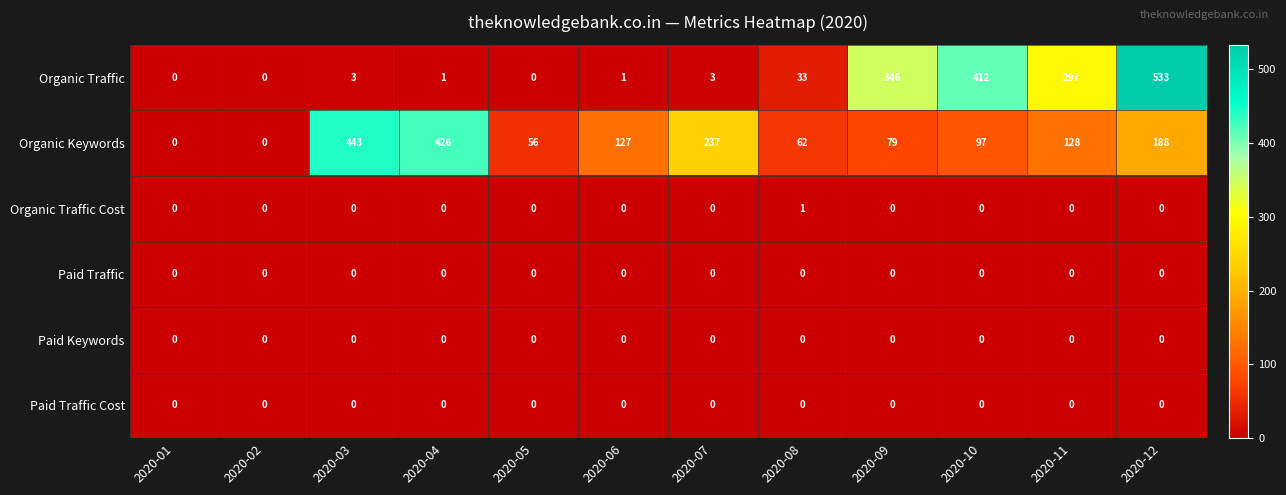

True or false: Paid Traffic Cost has a value of 0 at 2020-07.

True